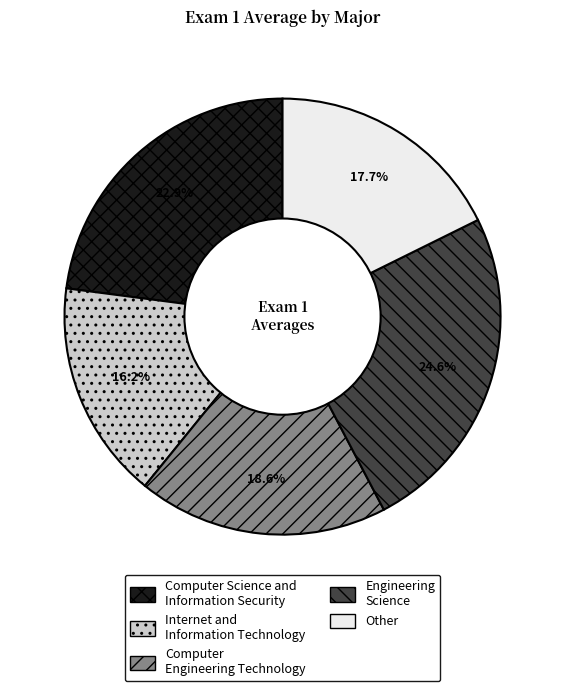

What is the largest slice in the pie chart?

Engineering Science